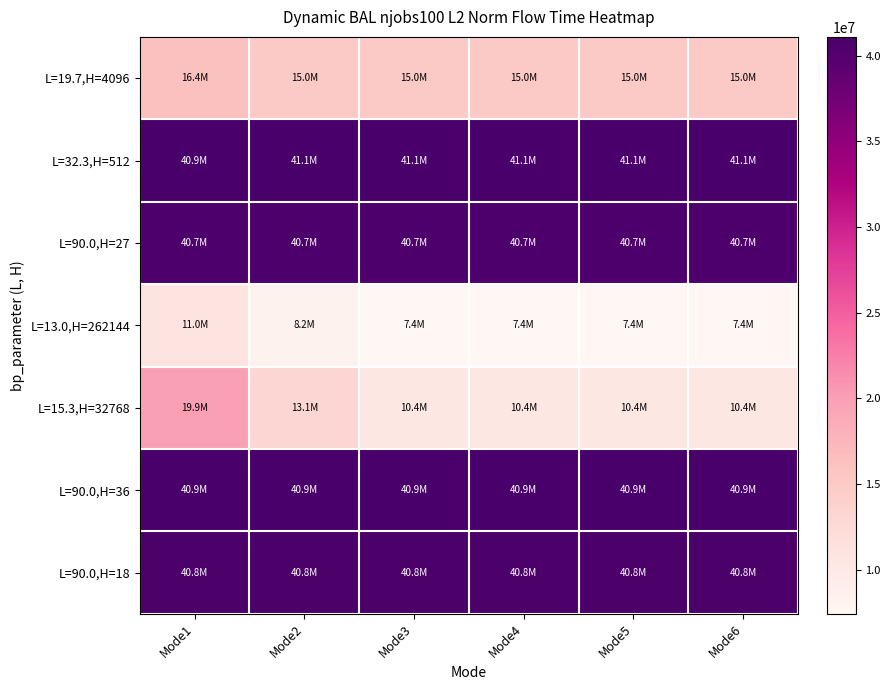

Which series has the largest total across all categories?

L=32.3,H=512